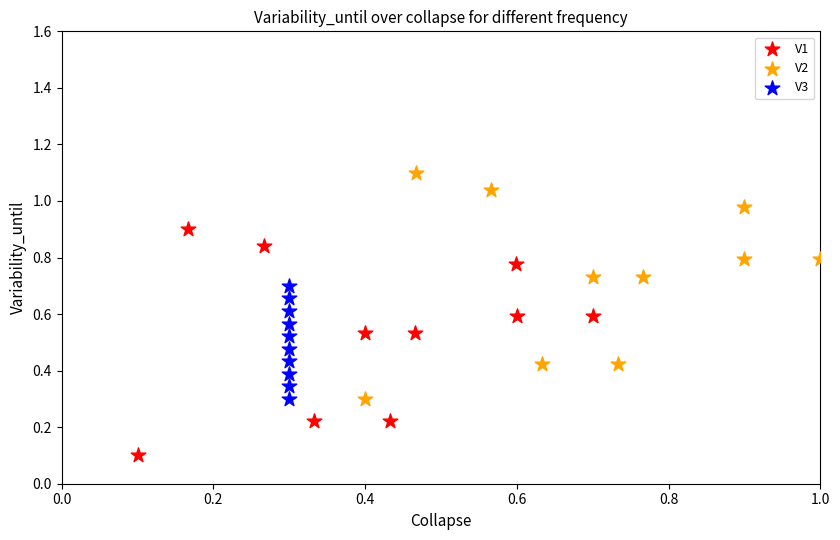

What are all the series names shown in the legend?

V1, V2, V3